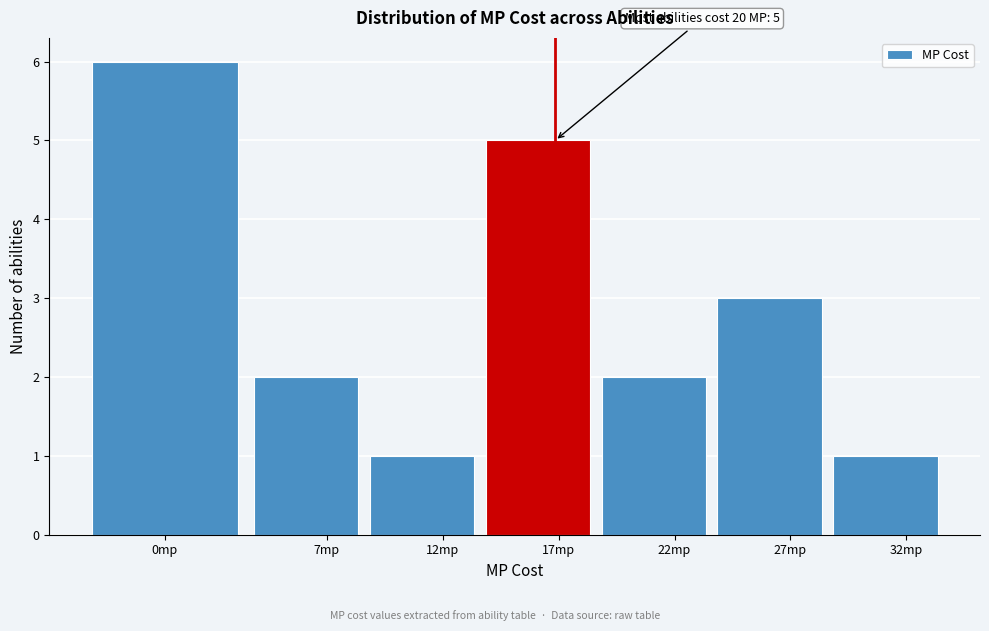

Reading left to right, list all the values displayed in this chart.

0mp=6	7mp=2	12mp=1	17mp=5	22mp=2	27mp=3	32mp=1